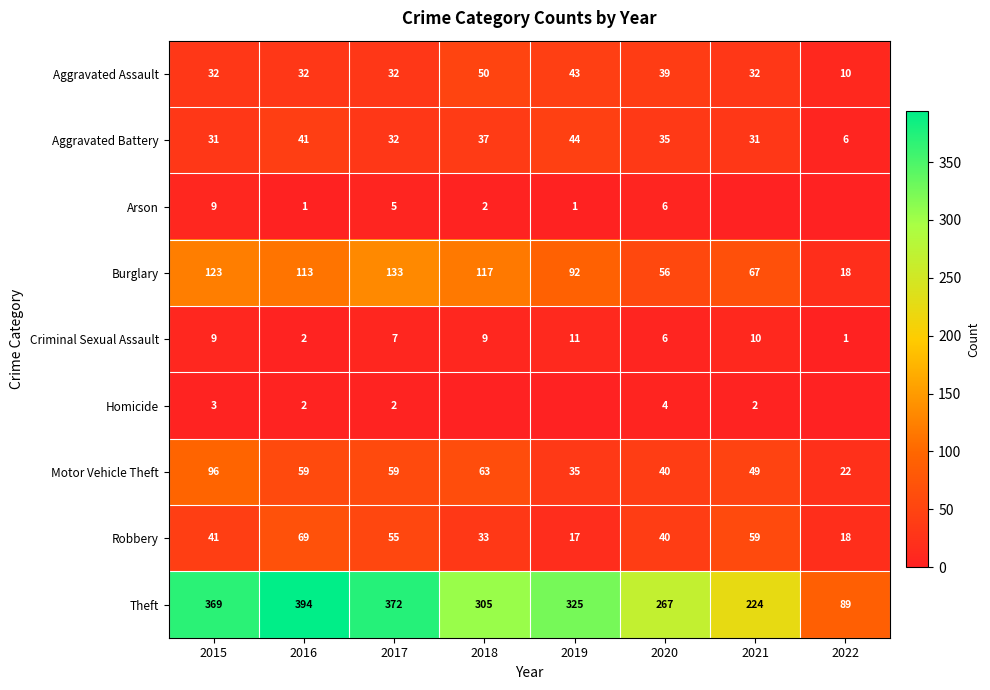

True or false: Arson has a value of 7 at 2017.

False